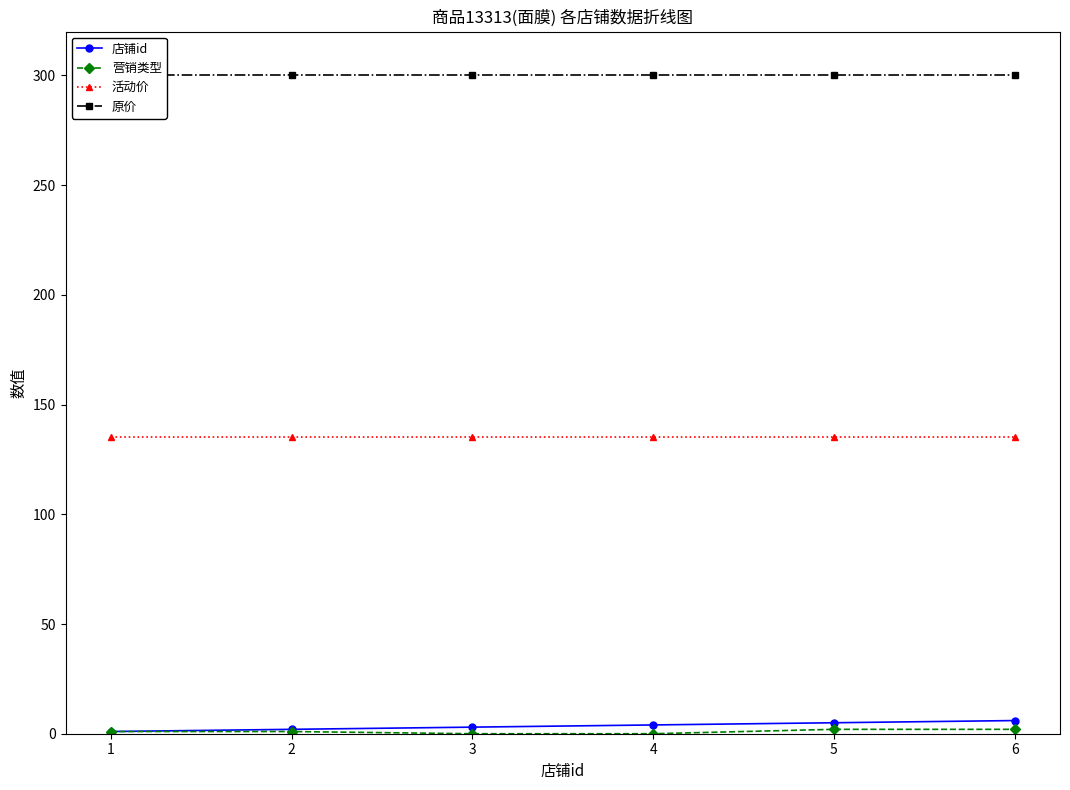

What is the difference between the maximum and minimum values in the 营销类型 series?

2